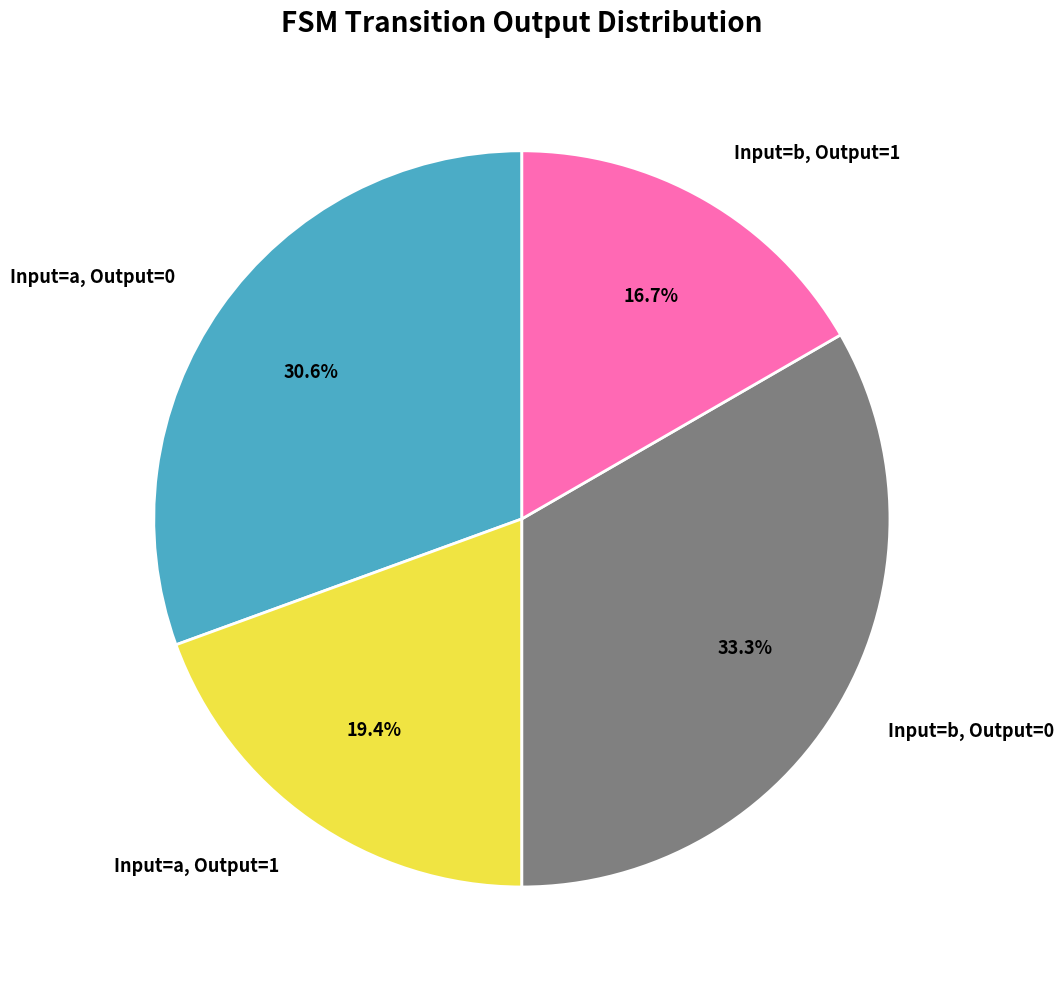

Rank the categories by value from highest to lowest.

Input=b, Output=0, Input=a, Output=0, Input=a, Output=1, Input=b, Output=1